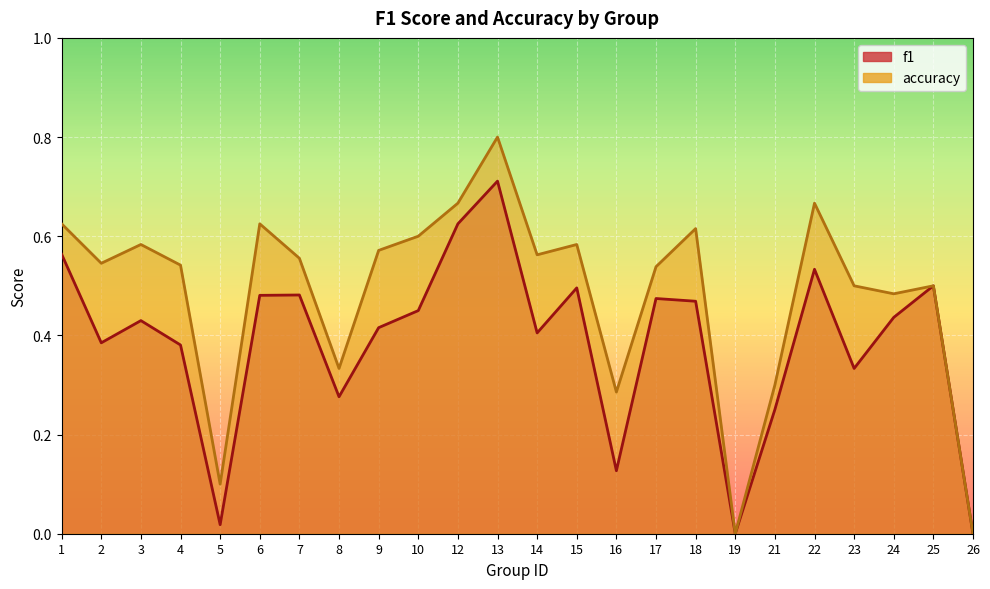

What is the difference between the second highest and minimum values in the accuracy series?

0.7